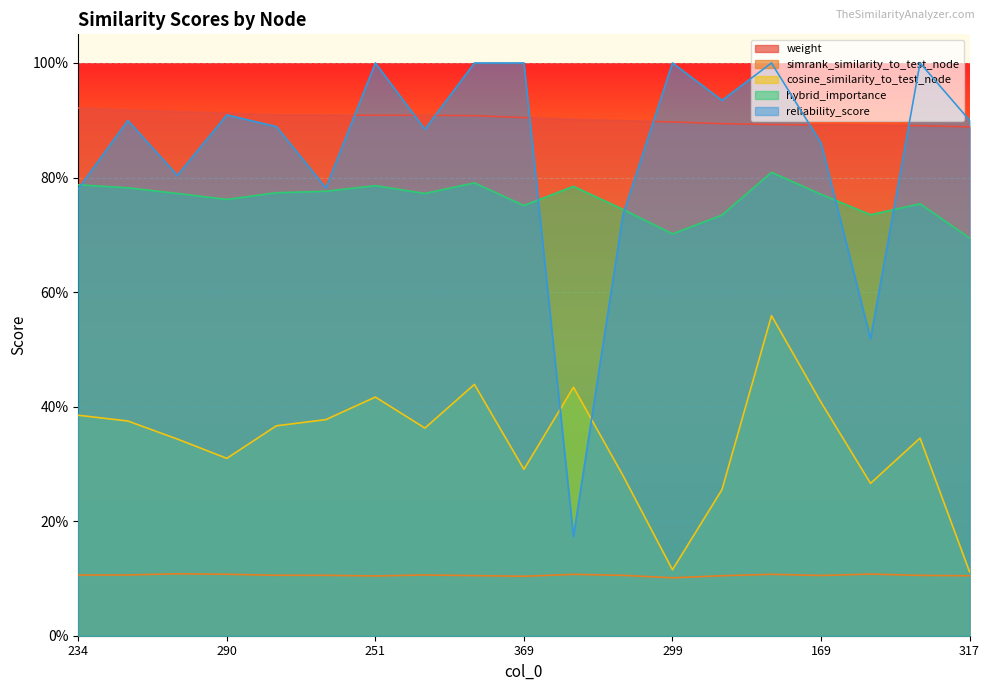

True or false: weight and reliability_score intersect in this chart.

True